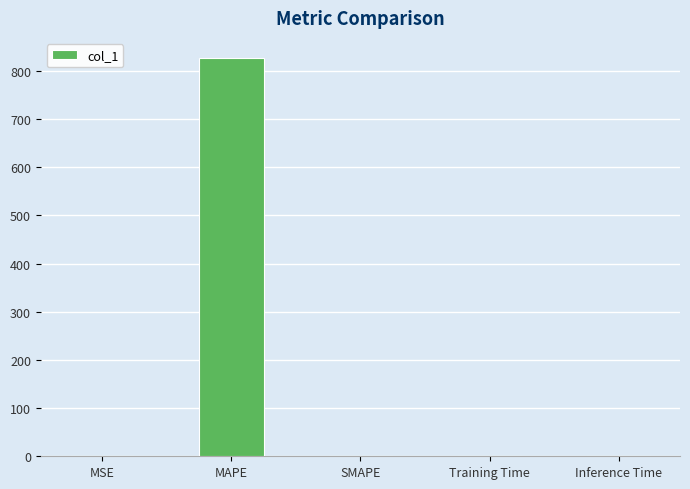

The value at SMAPE is 0.0. True or false?

True